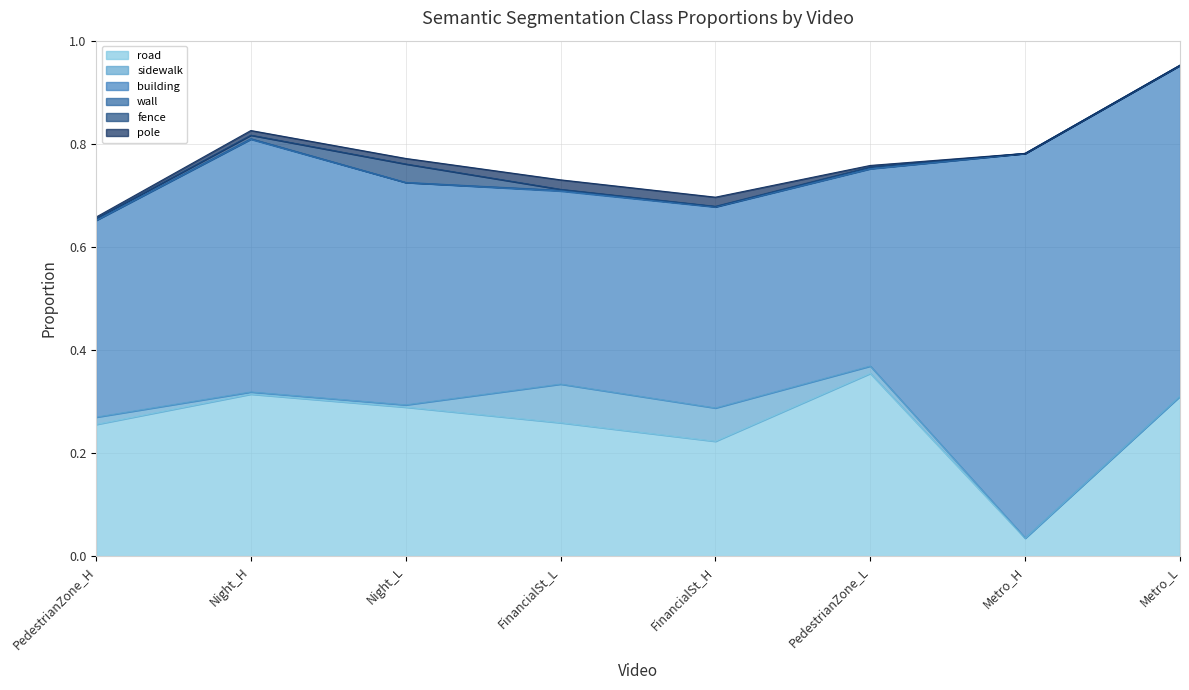

How many distinct data groups are displayed?

6